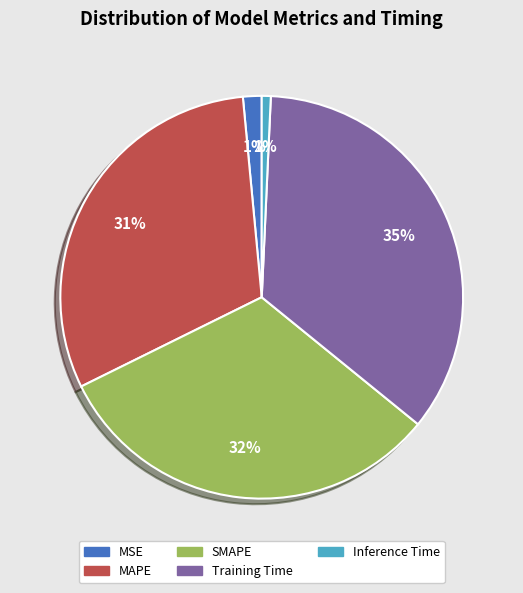

Count the number of slices in the pie.

5